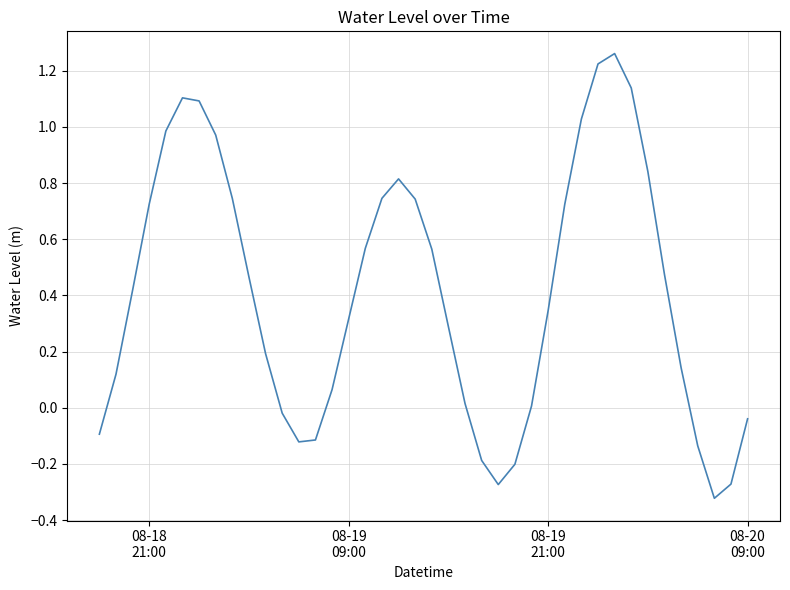

What is the difference between the maximum and minimum values?

1.6